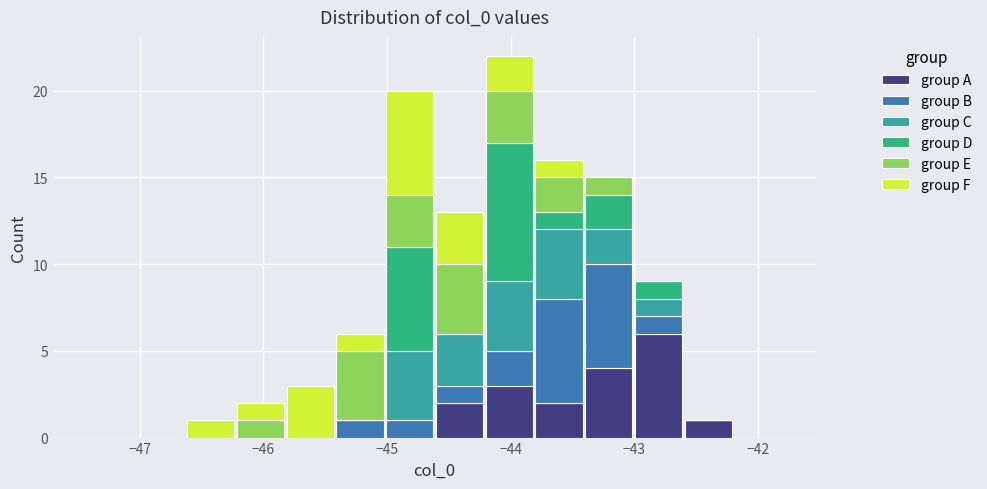

Which range on the x-axis has the tallest stacked bar (by total height)?

-44.2 to -43.8